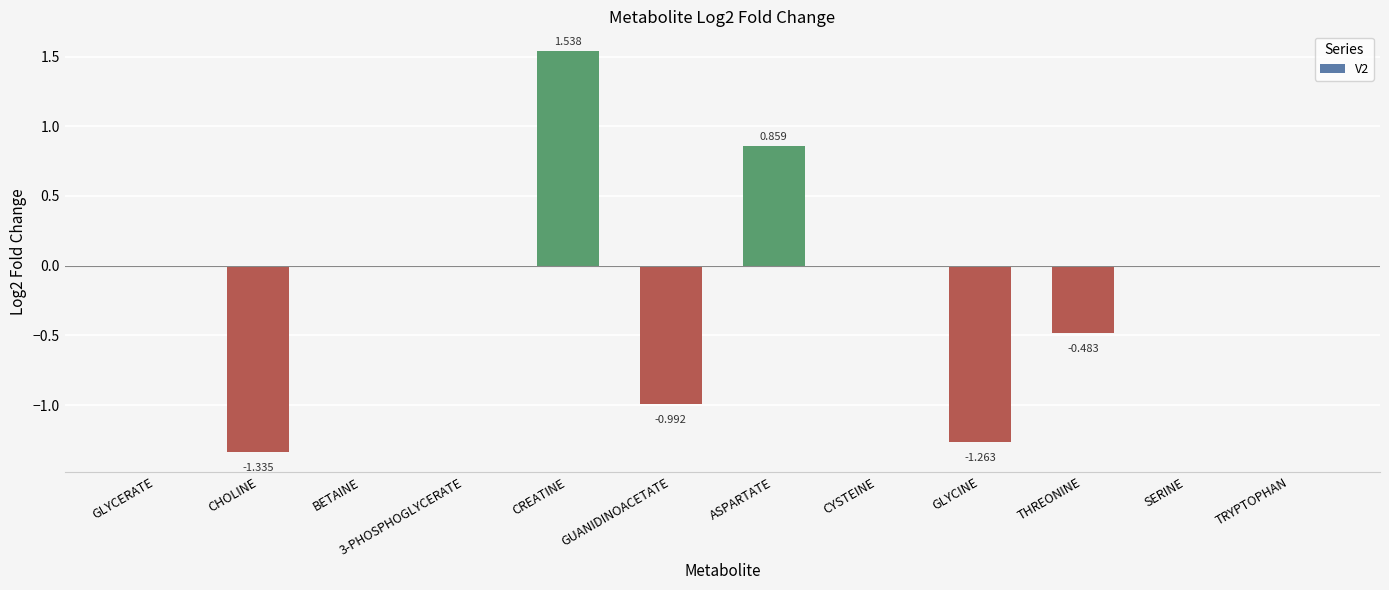

Between SERINE and THREONINE, which is larger?

SERINE